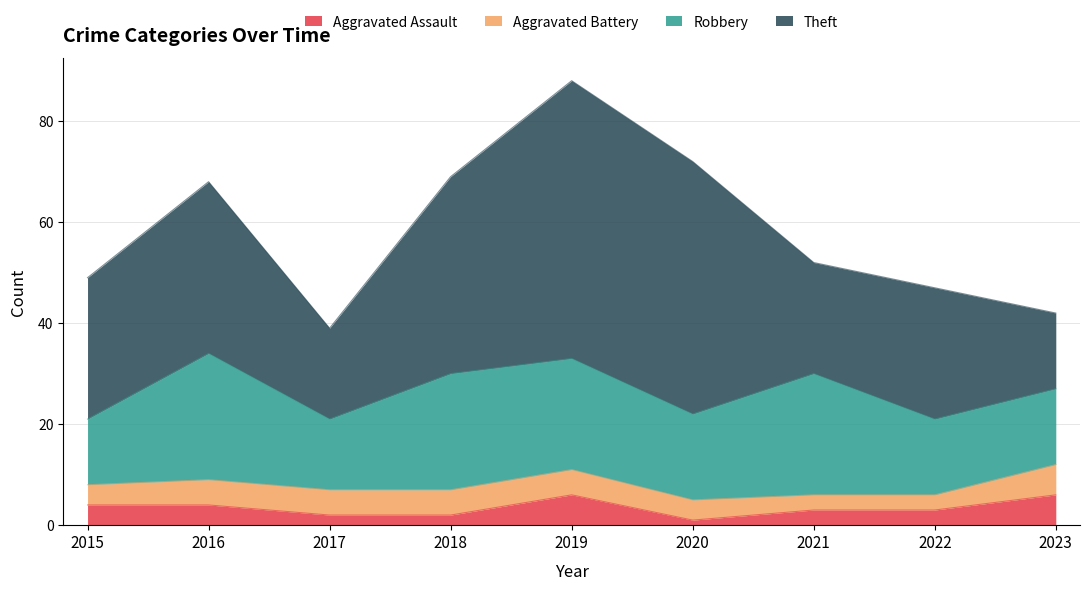

The value of Robbery at 2022 is 25. True or false?

False